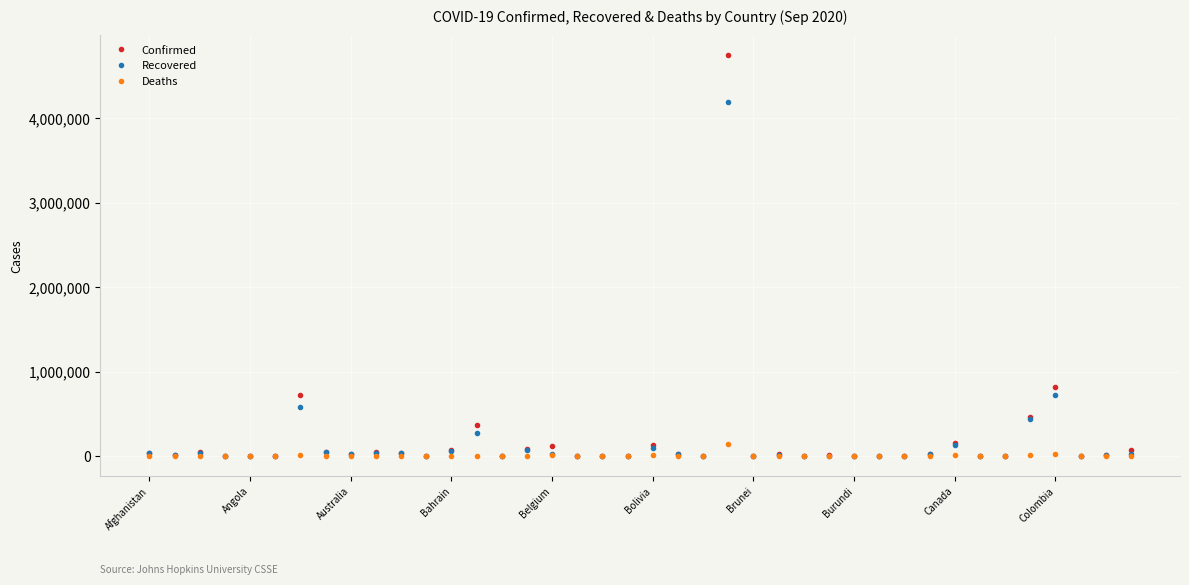

Does the chart display data point markers on the line(s)?

Yes